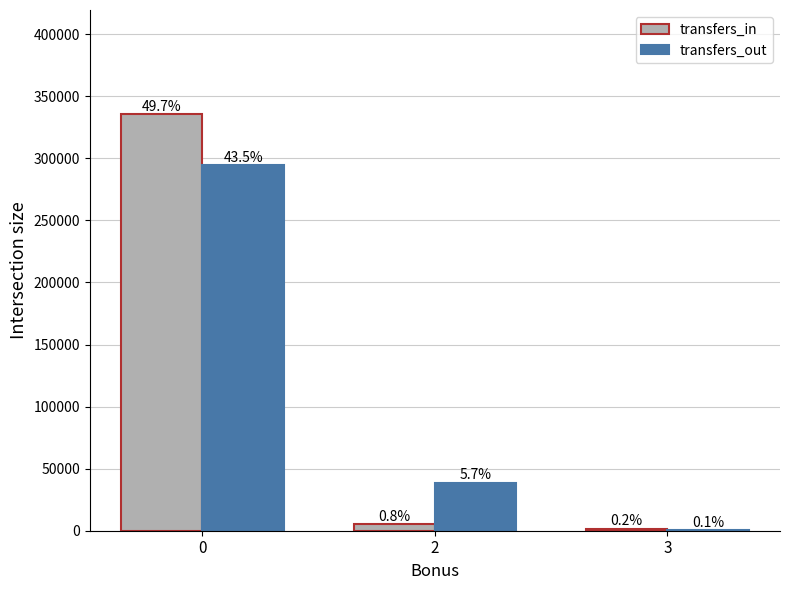

What is the average value of the transfers_in series?

114178